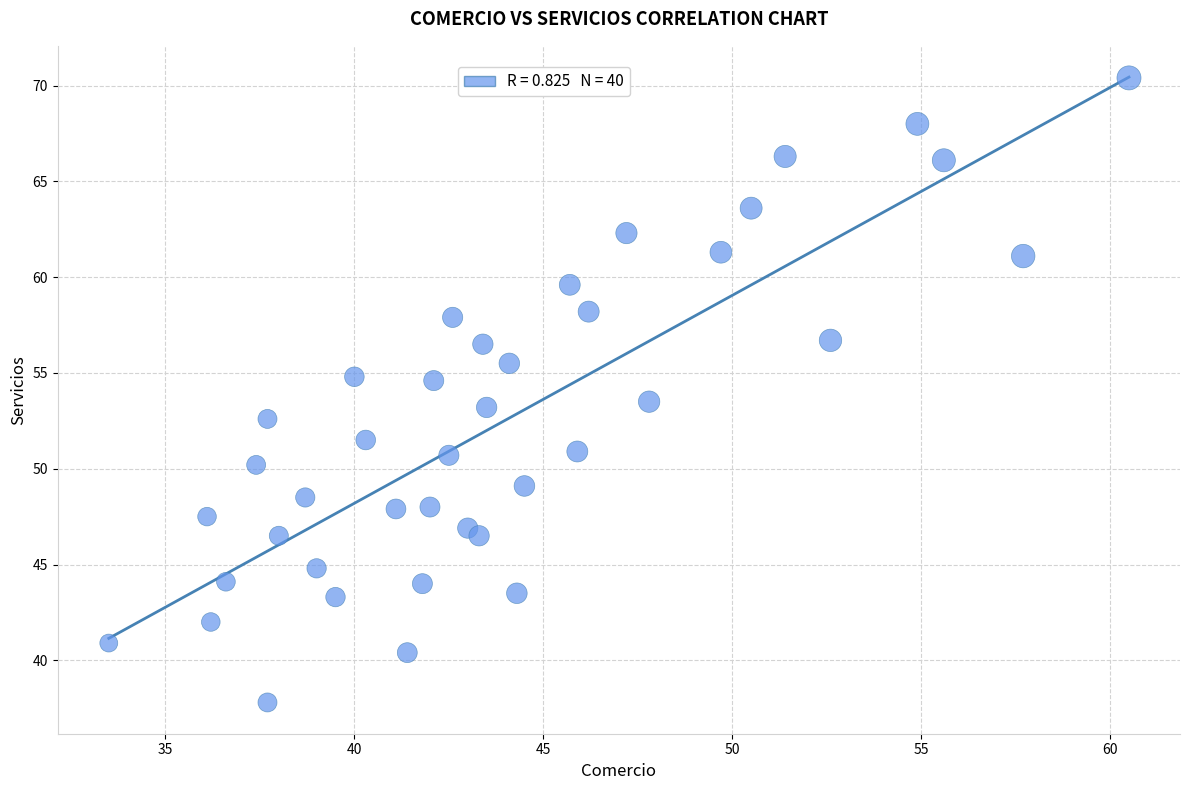

What is the range of X values (max minus min)?

27.0